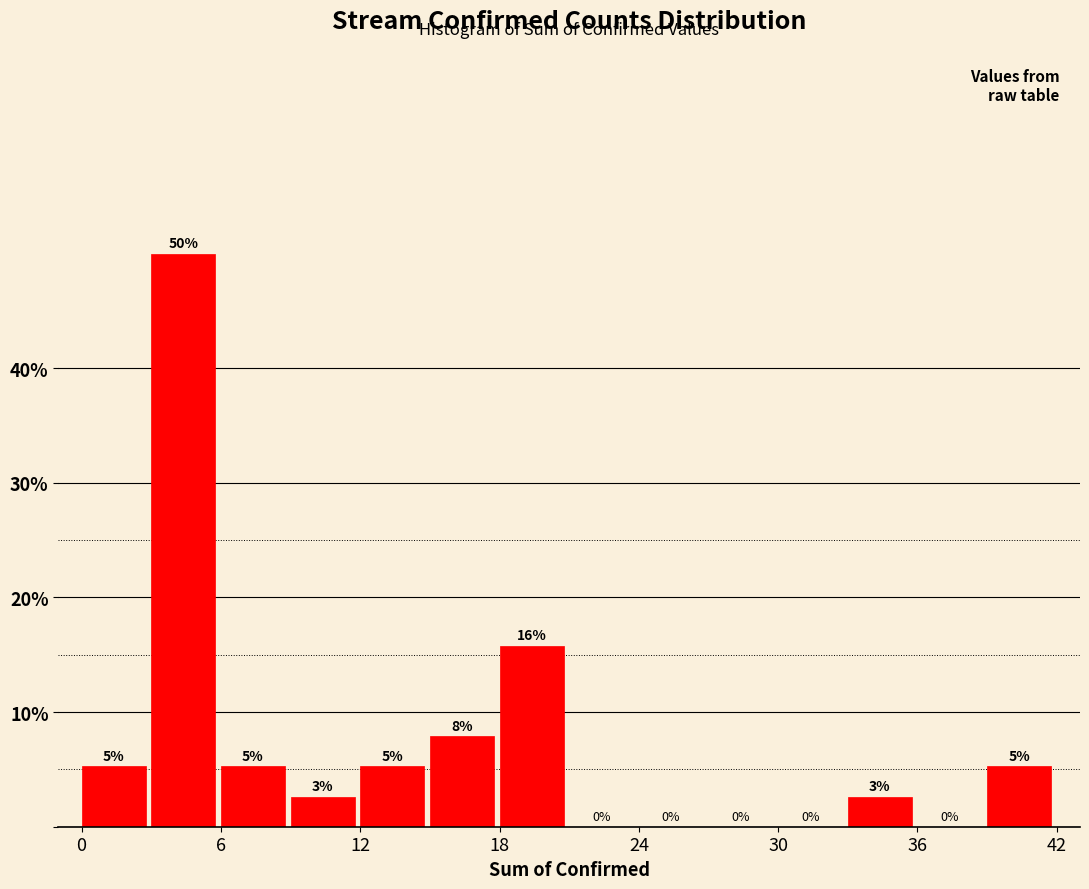

Read against the x-axis, roughly where is the centre of the tallest bar?

4